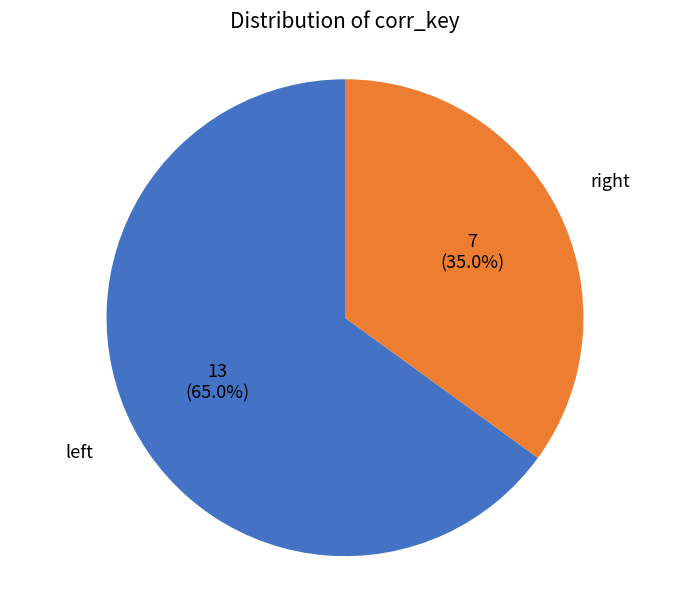

Does any single category account for the majority?

Yes